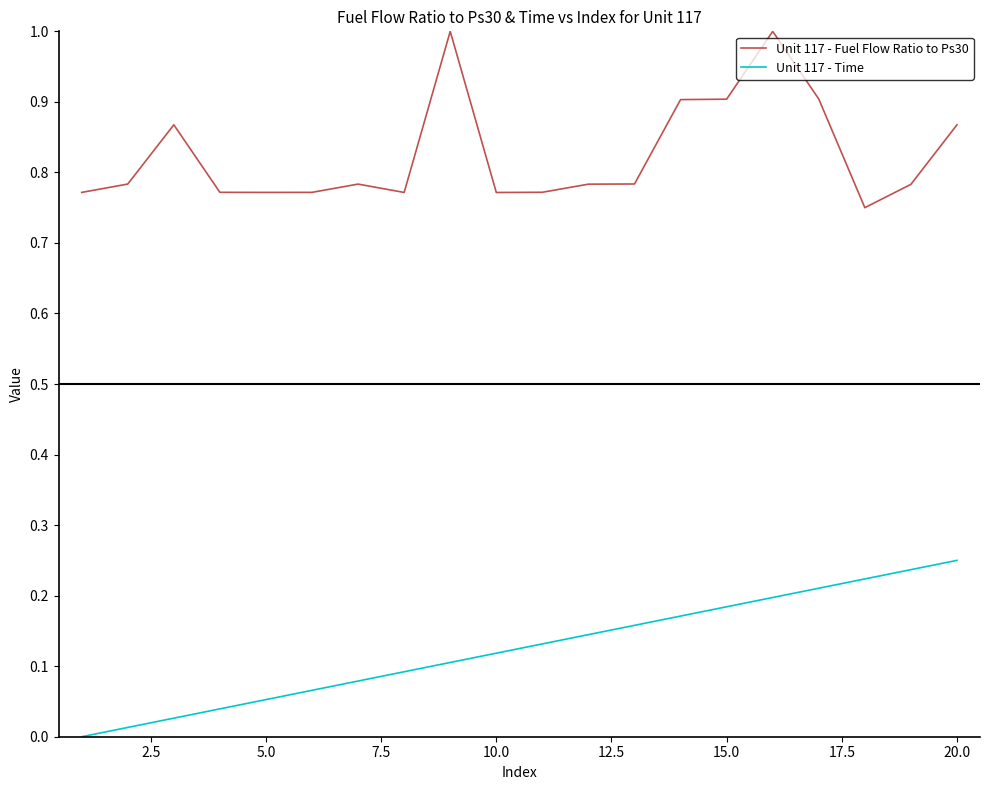

Which series has the largest total across all categories?

Unit 117 - Fuel Flow Ratio to Ps30